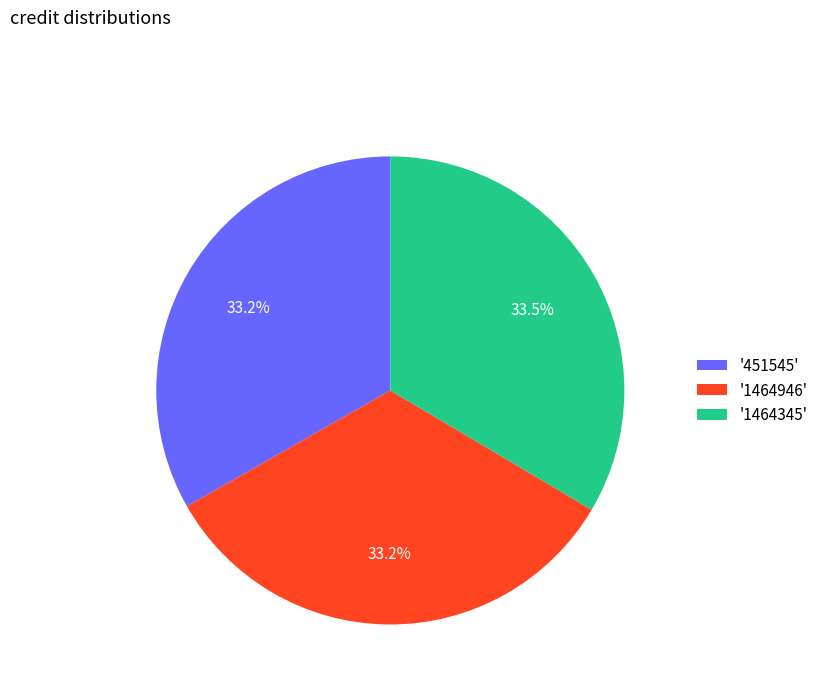

Is the sum of '451545' and '1464345' greater than half?

Yes